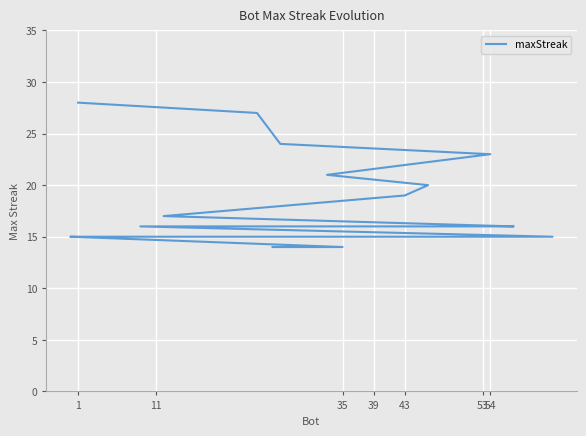

What is the label of the 8th point from the right?

39